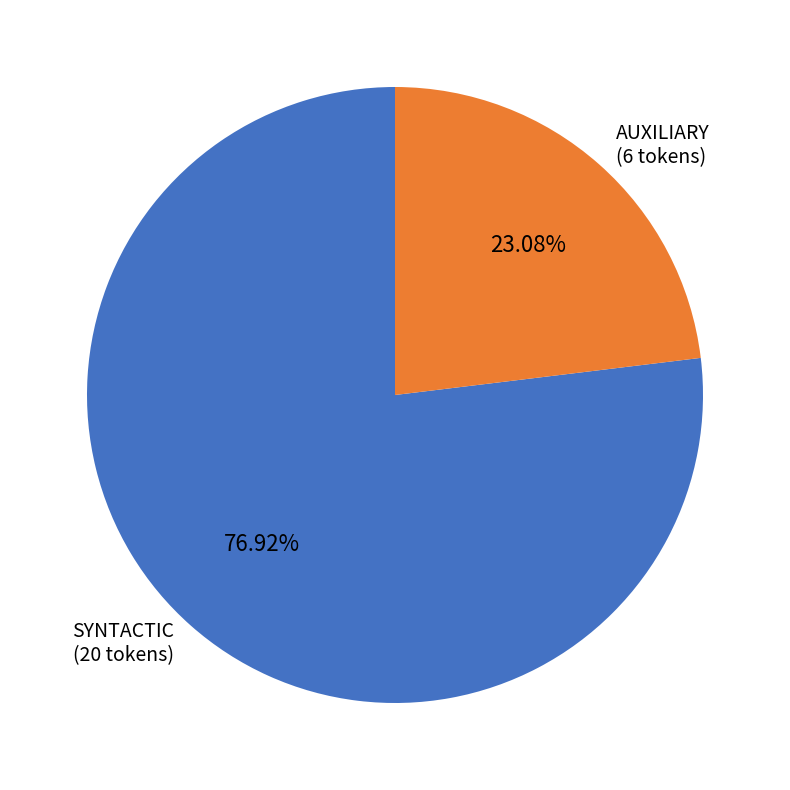

Does any single category account for the majority?

Yes